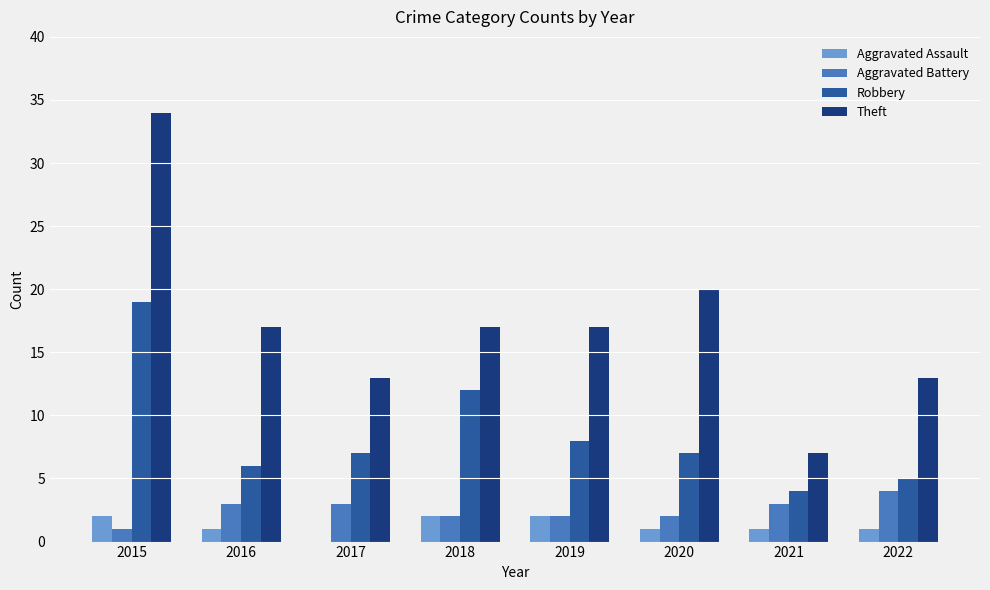

What is the sum of all Theft values?

138